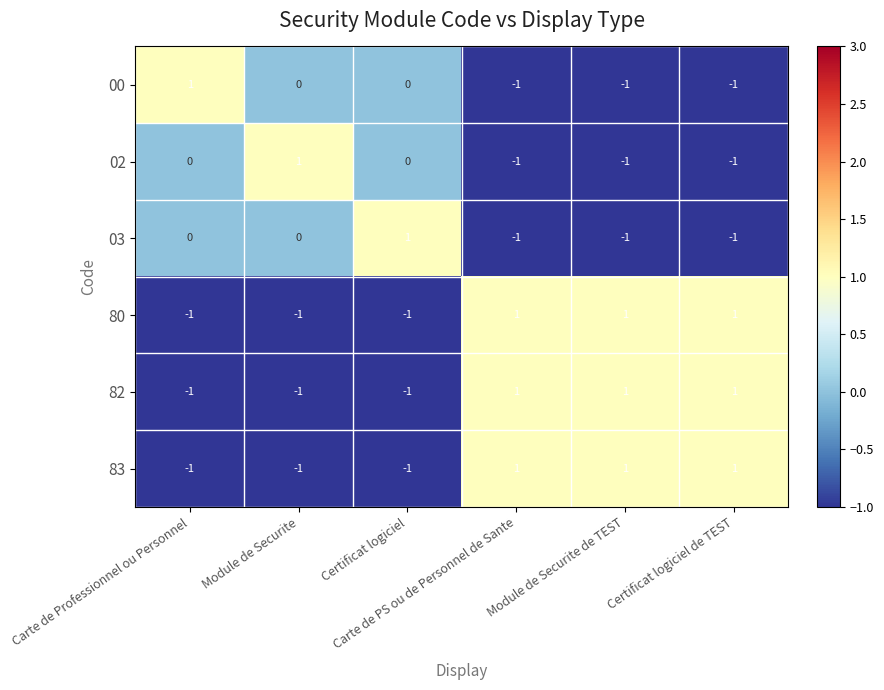

At how many categories does at least one series exceed 0?

6